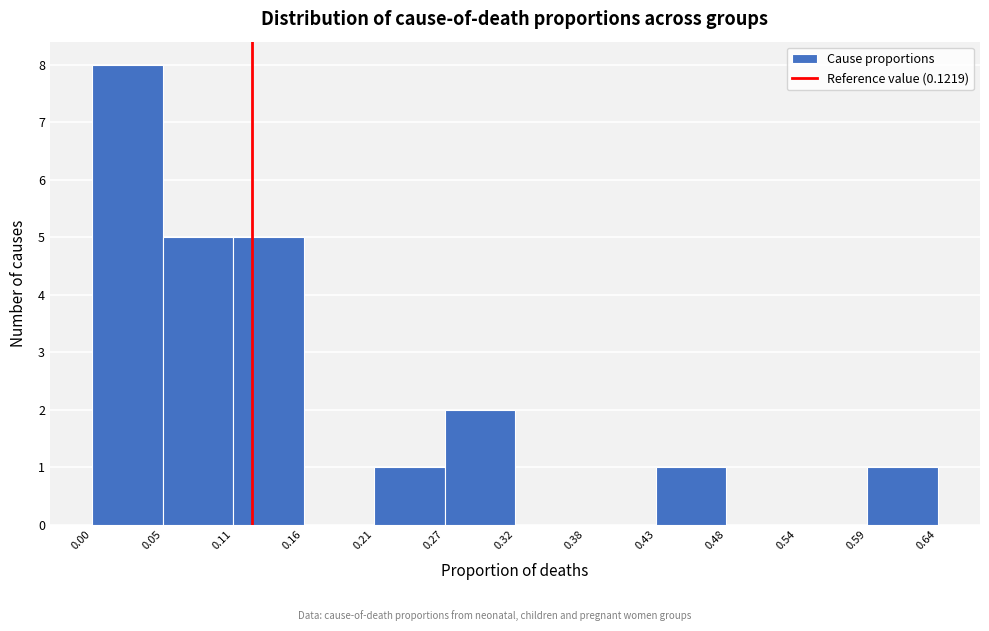

Which range on the x-axis has the tallest bar?

0.00 to 0.05